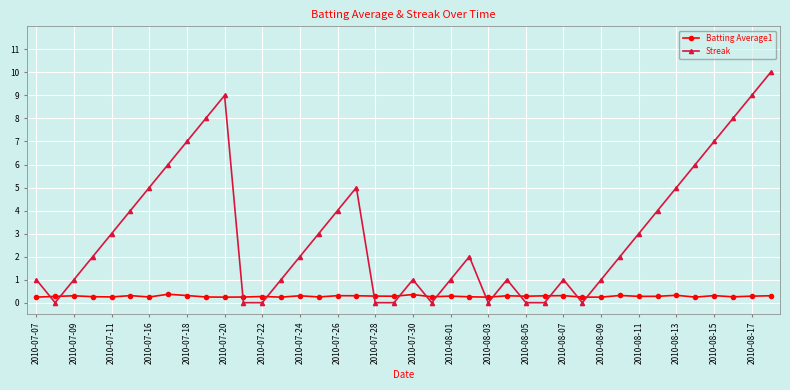

What is the value of the Streak point at the 4th from the left?

2.0